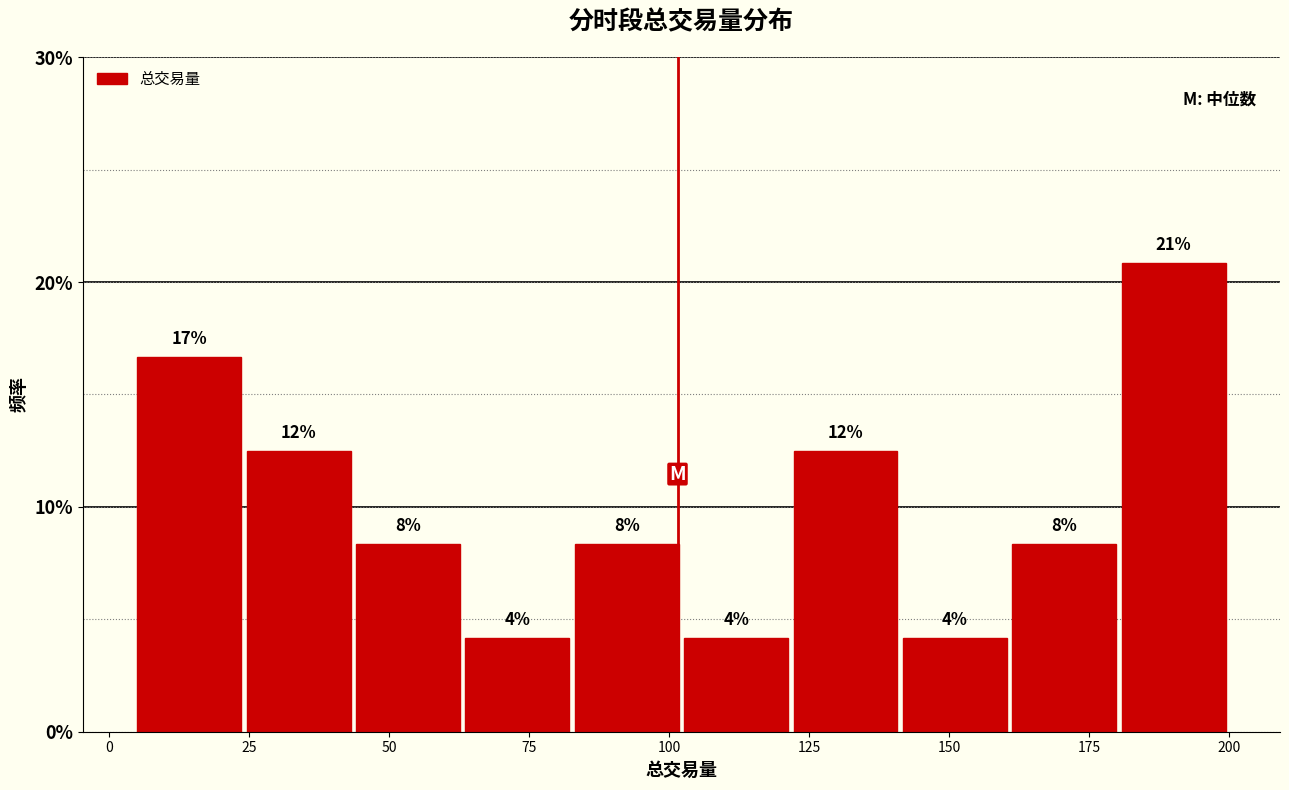

Around what value on the x-axis is the tallest bar? Give the approximate position of its centre, as read against the axis.

190